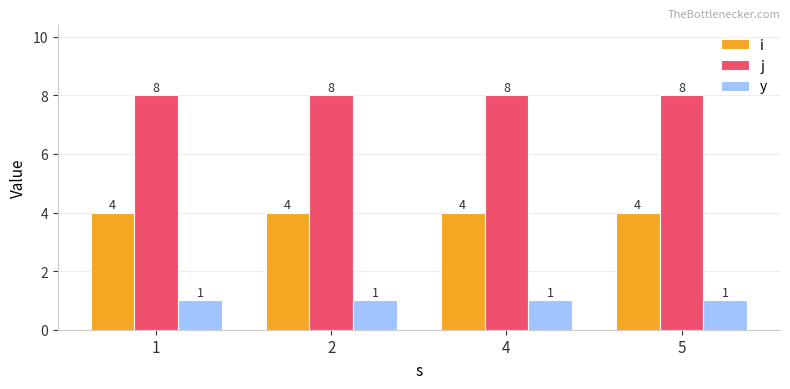

What is the difference between the highest and lowest values at 1?

7